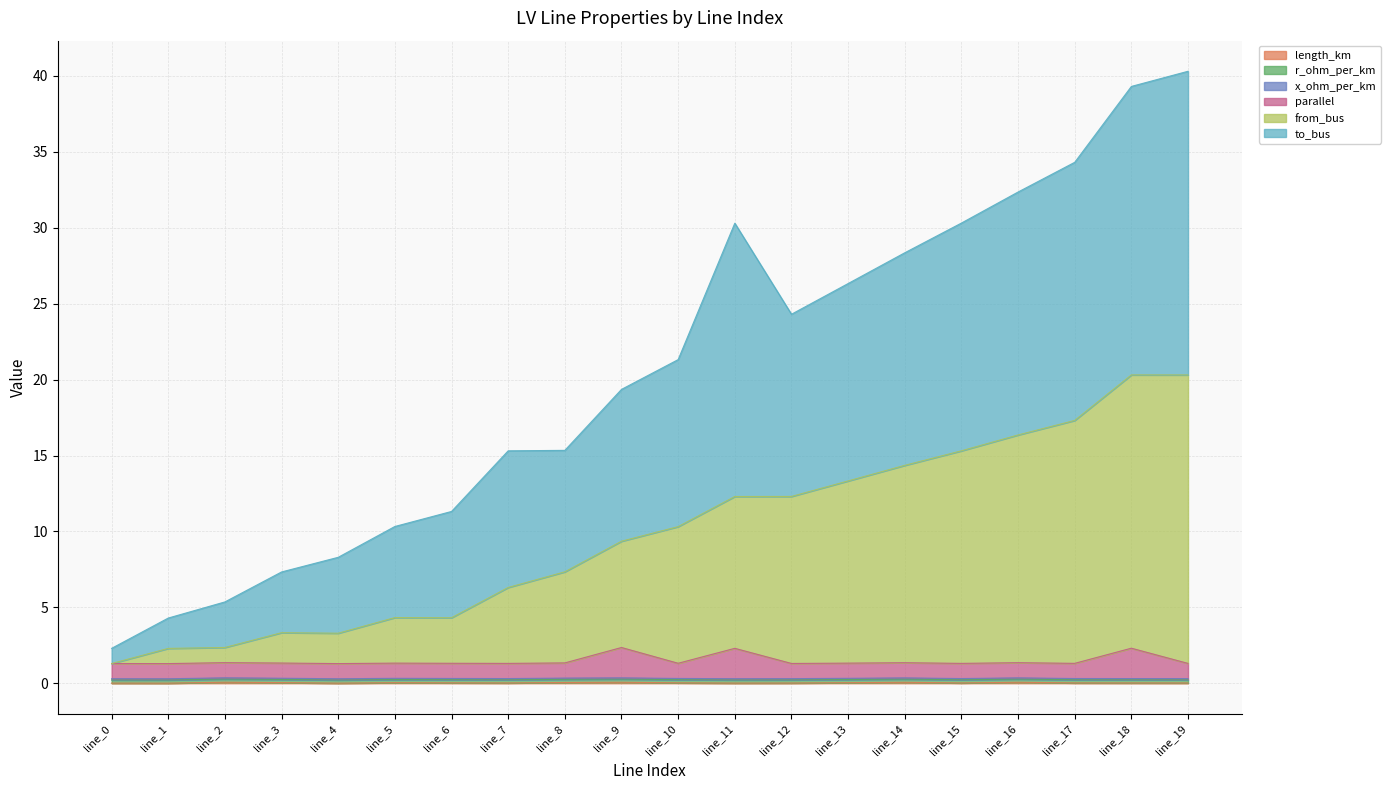

Does the chart have visible grid lines?

Yes